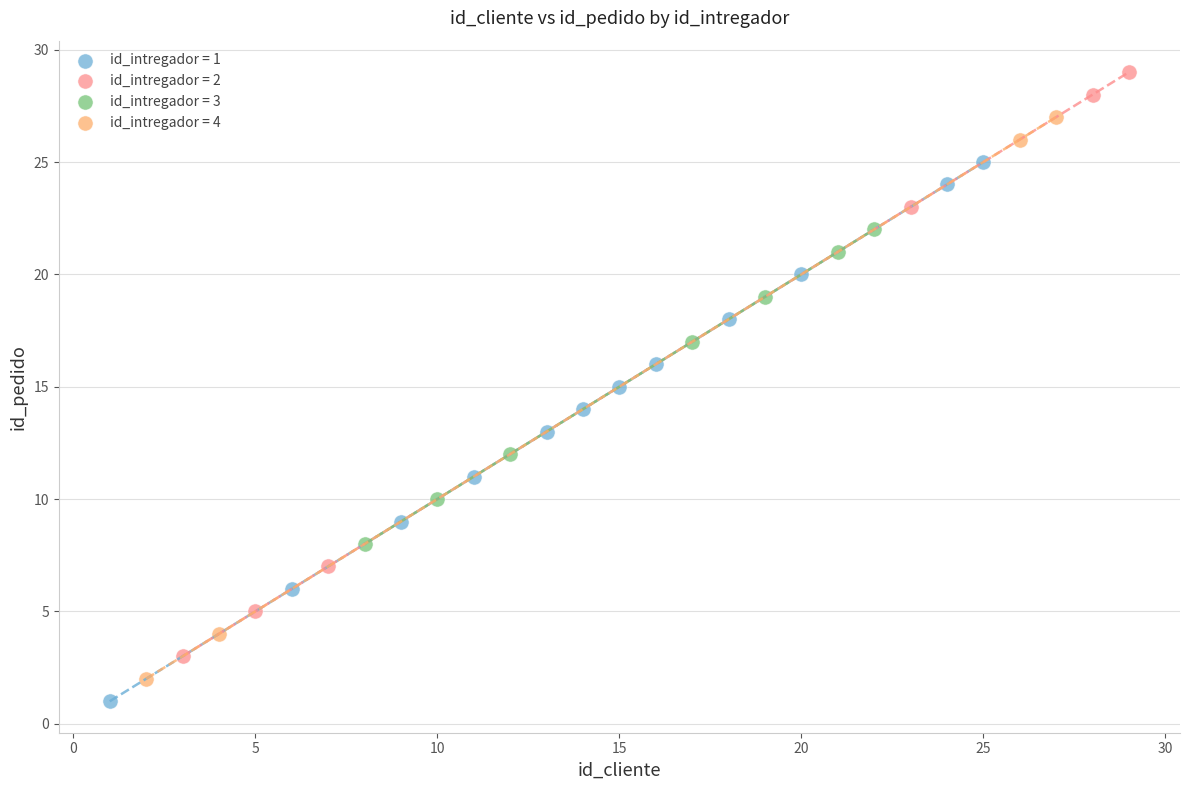

Which series reaches the maximum Y coordinate?

id_intregador = 2